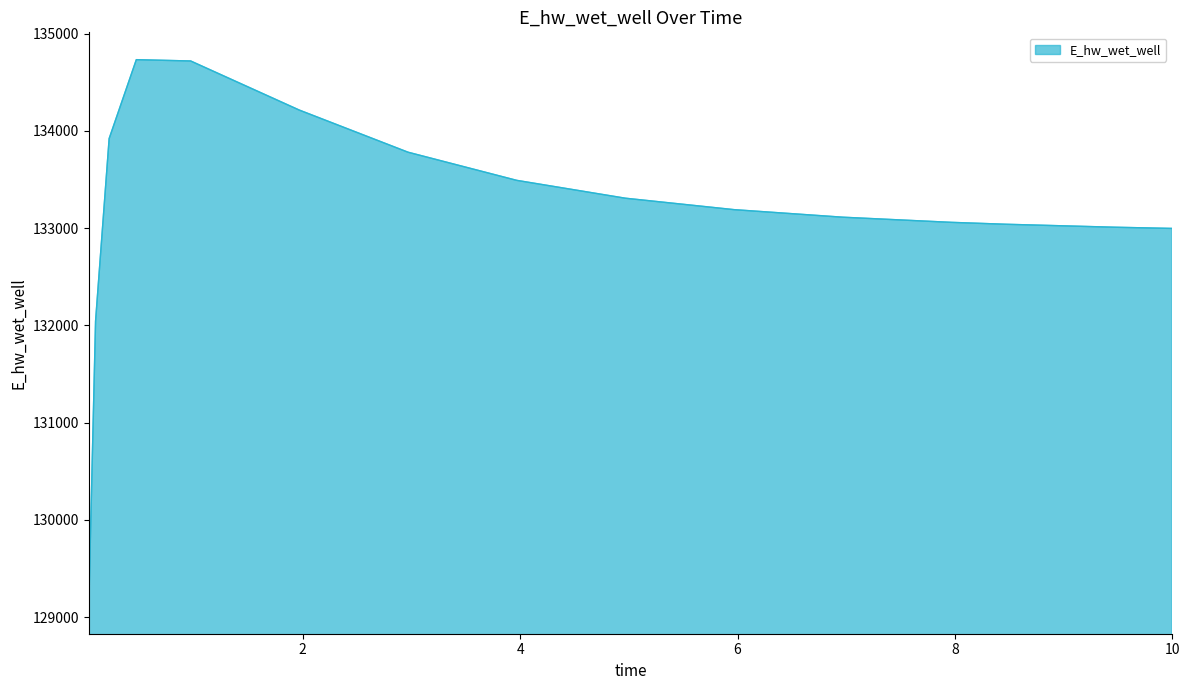

What is the difference between the maximum and minimum values?

5624.0